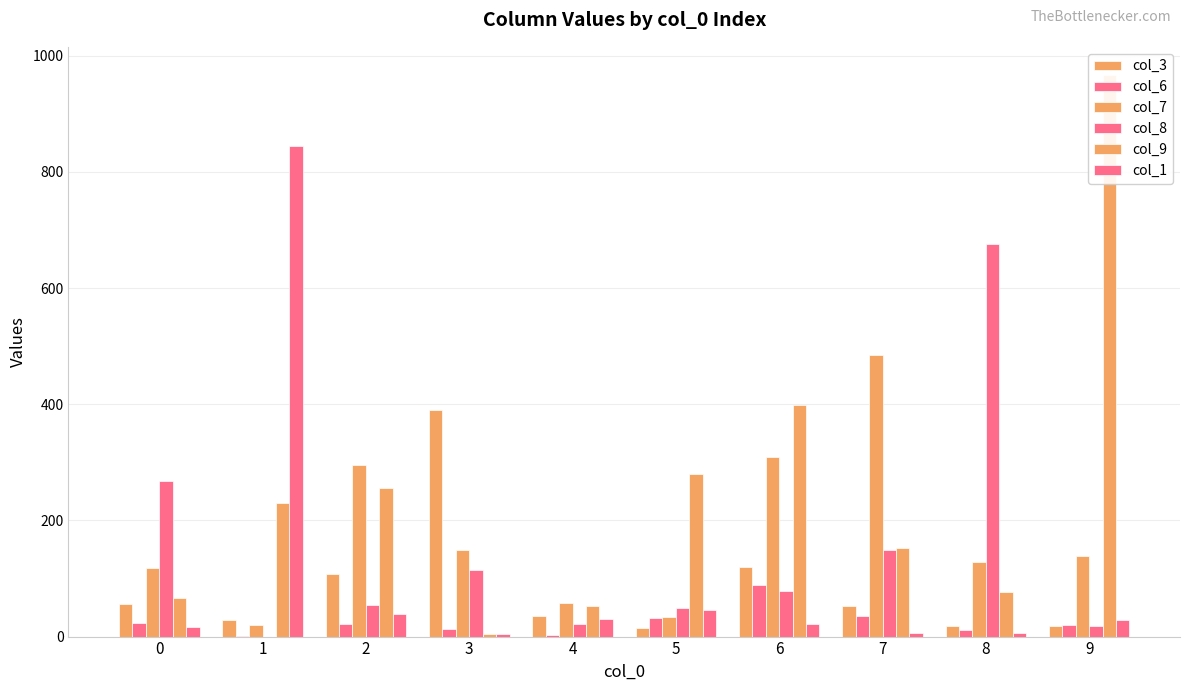

Reading left to right, what are all the values shown in this chart?

col_3: 56	28	108	390	36	15	119	52	18	19
col_6: 23	1	22	13	2	32	89	36	11	20
col_7: 118	20	296	149	58	34	309	485	129	138
col_8: 268	0	55	115	21	49	79	149	676	19
col_9: 67	230	255	4	52	280	398	153	76	967
col_1: 16	844	39	5	30	46	21	6	6	28